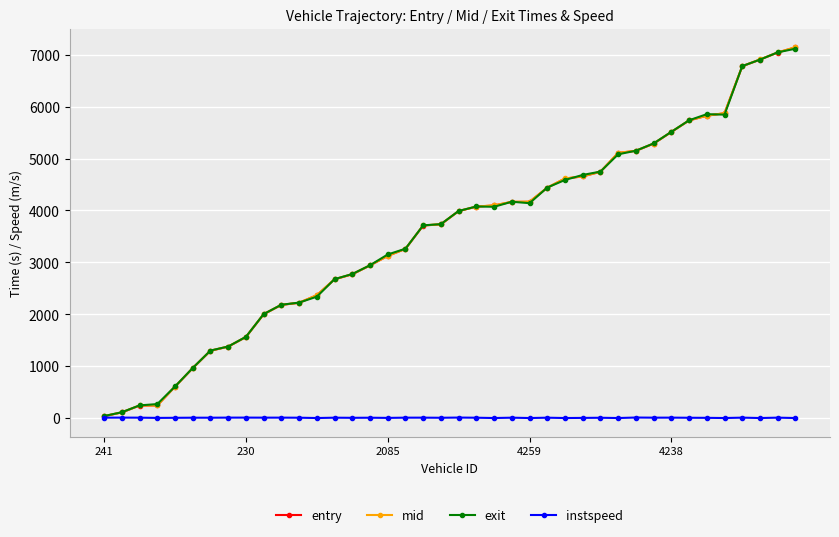

True or false: instspeed has more than 2 interior local peaks.

True